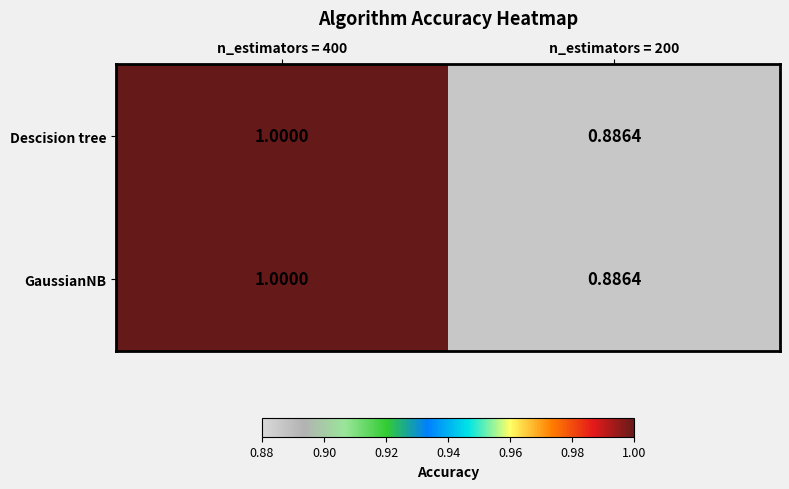

Is the value of GaussianNB at n_estimators = 400 greater than the value of Descision tree at n_estimators = 200?

Yes